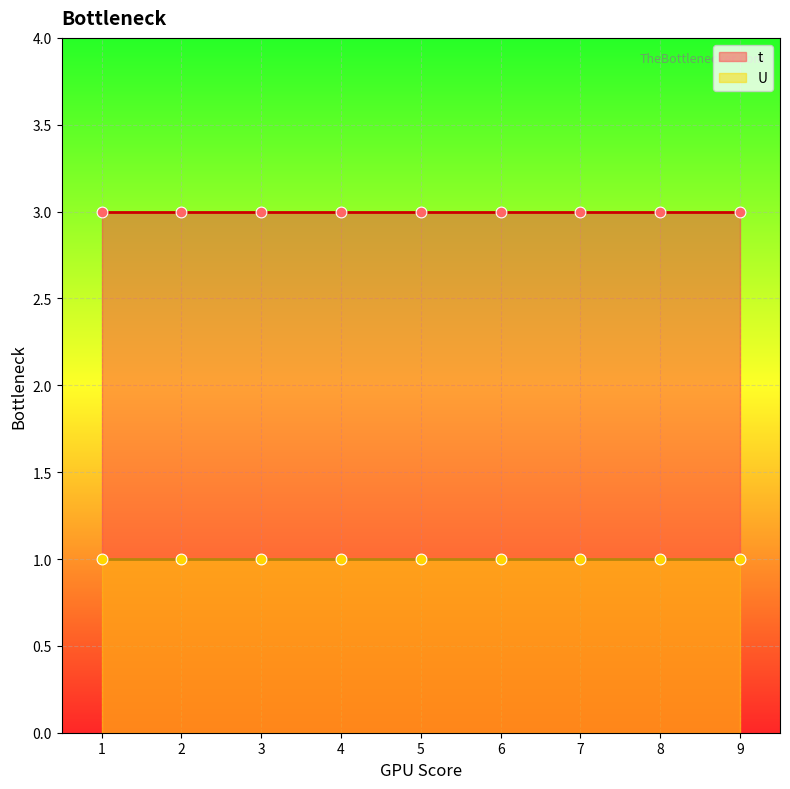

Which series contains the lowest Y value?

U